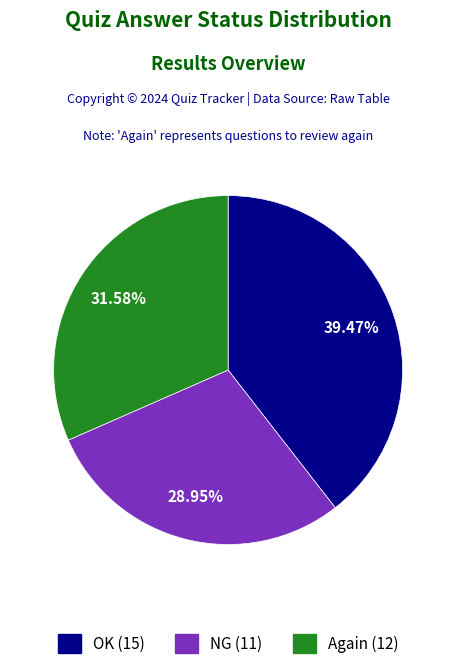

To the nearest percent, what portion does NG represent?

29%